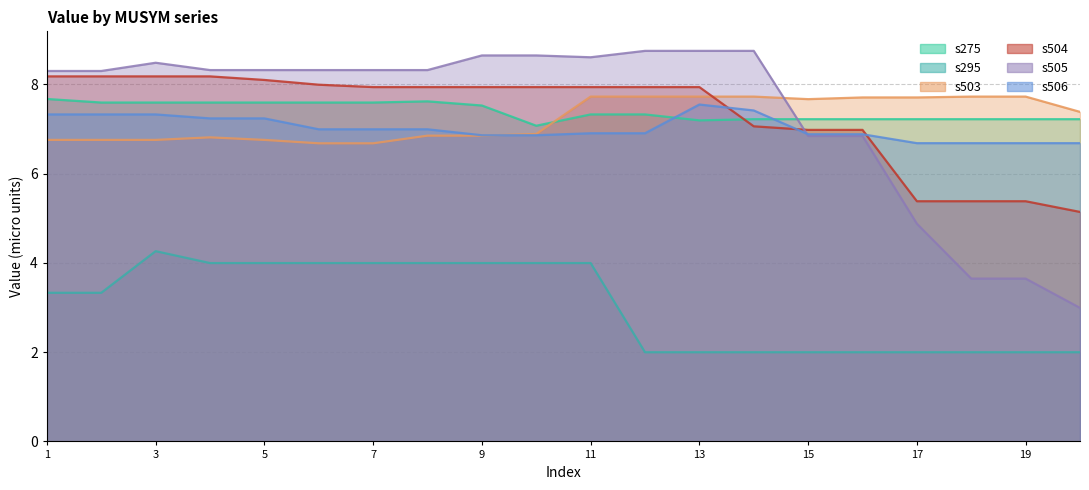

What is the value of the s504 point at the 19th from the left?

5.4